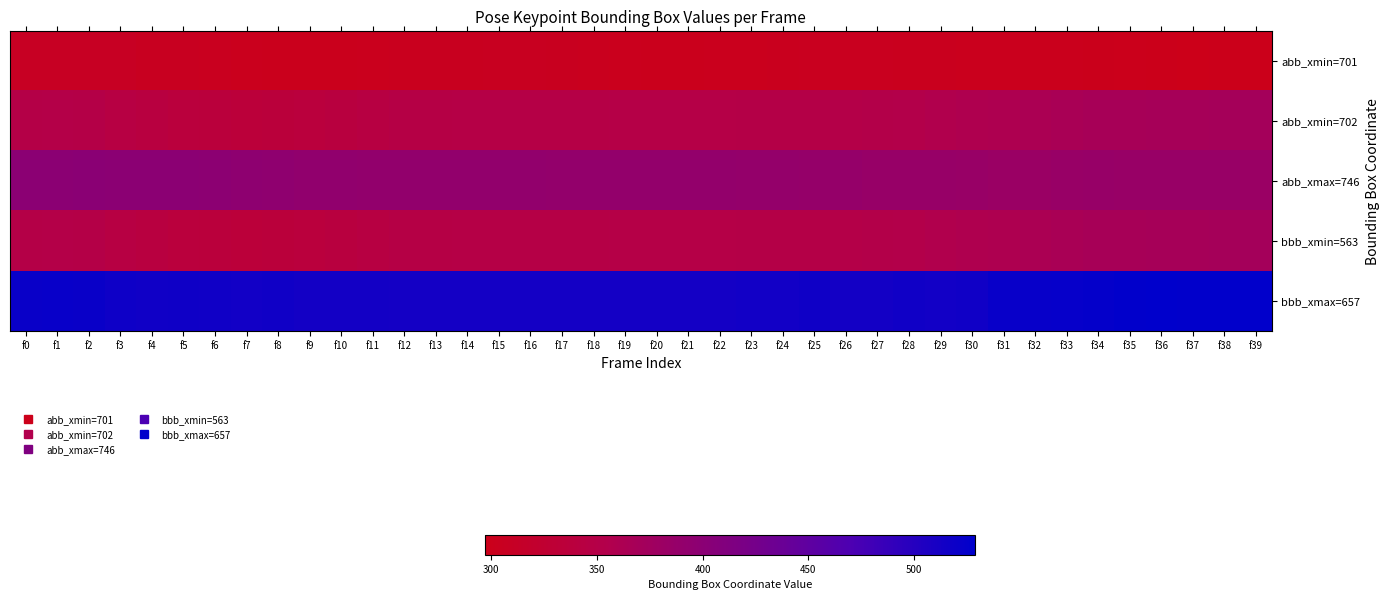

Which label corresponds to the smallest value in the chart?

f37